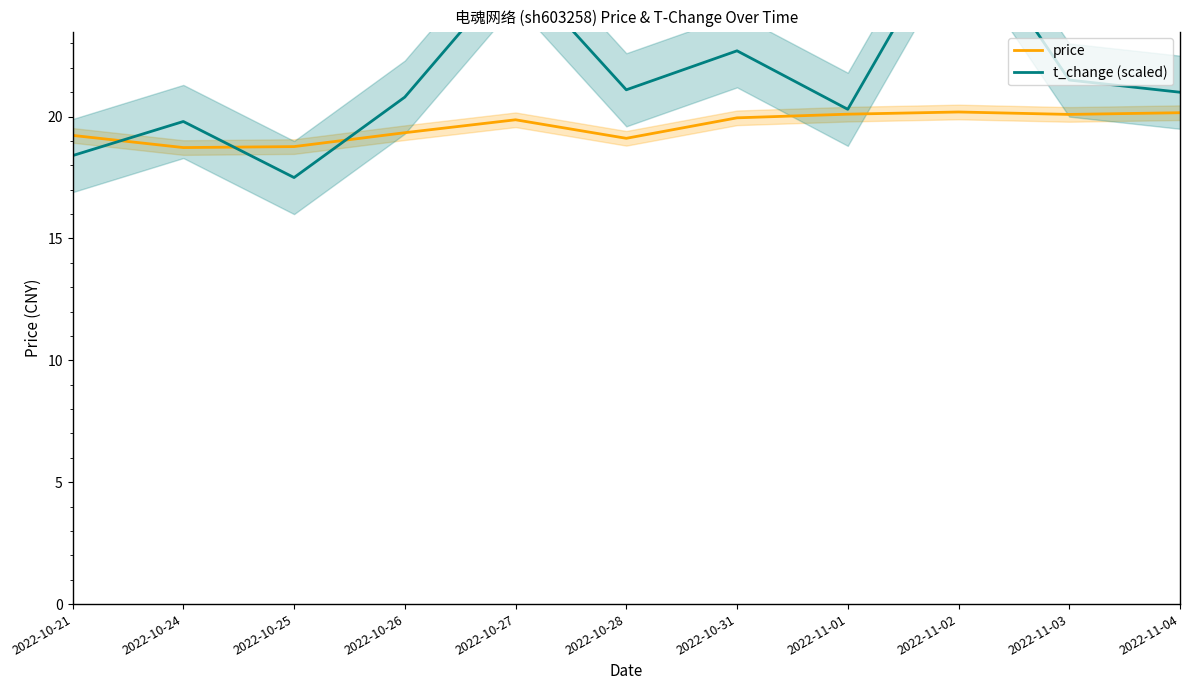

What is the label of the 10th point from the left?

2022-11-03